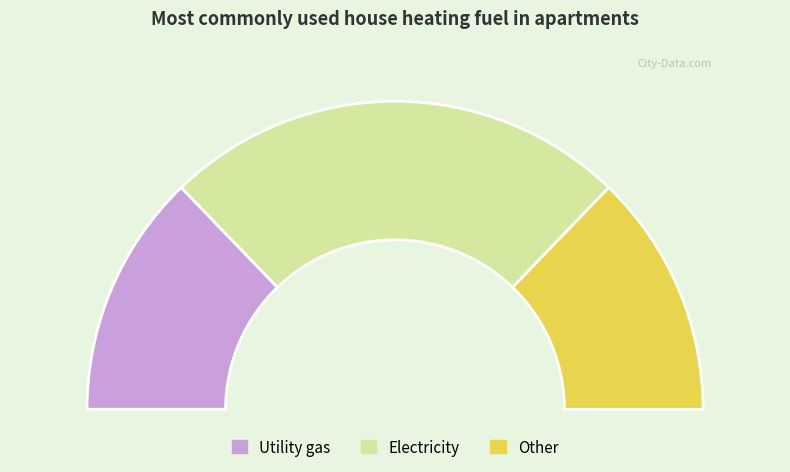

To the nearest percent, what is the average slice percentage?

33%